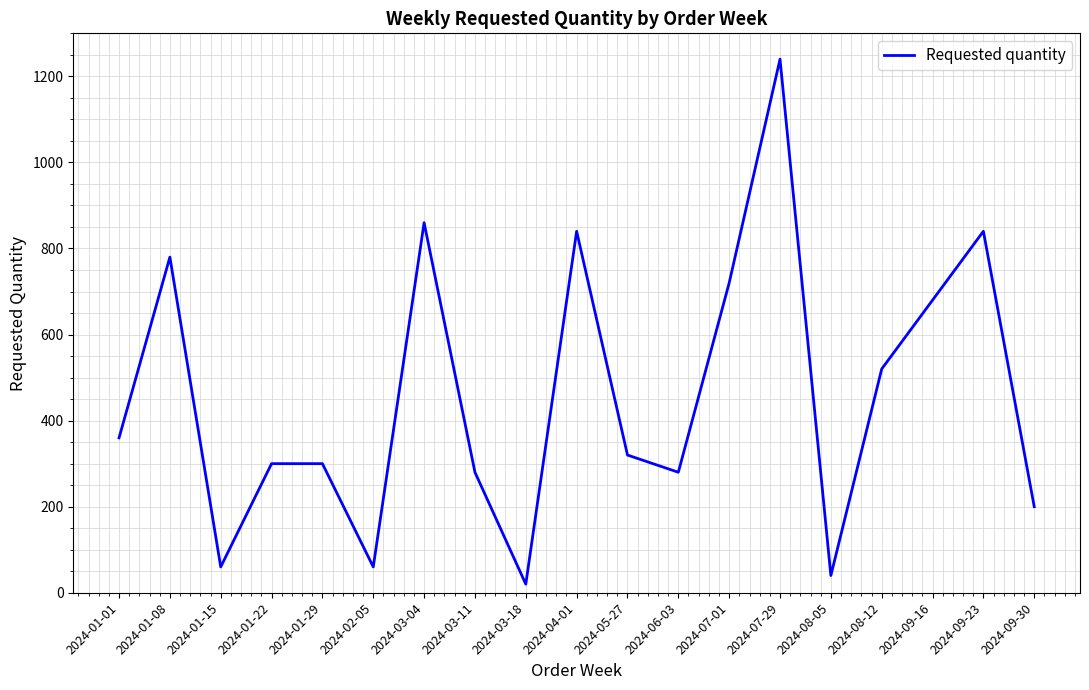

What is the difference between the values at 2024-07-01 and 2024-08-12?

200